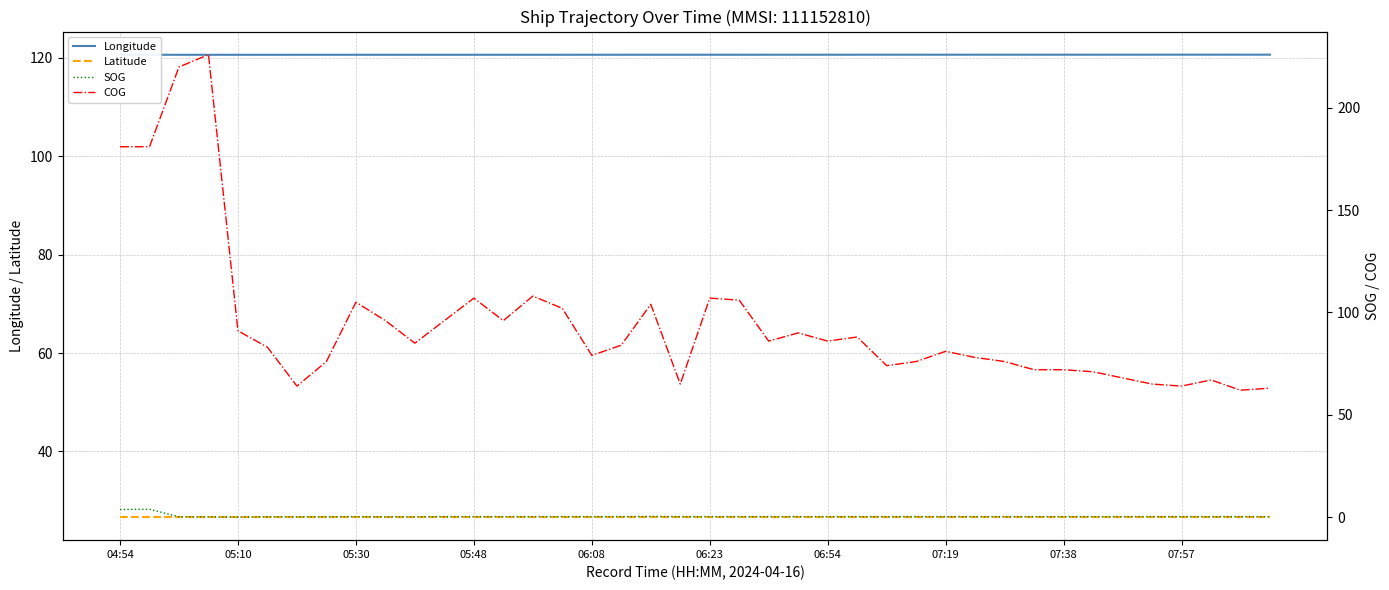

What is the label of the 21st point from the right?

19